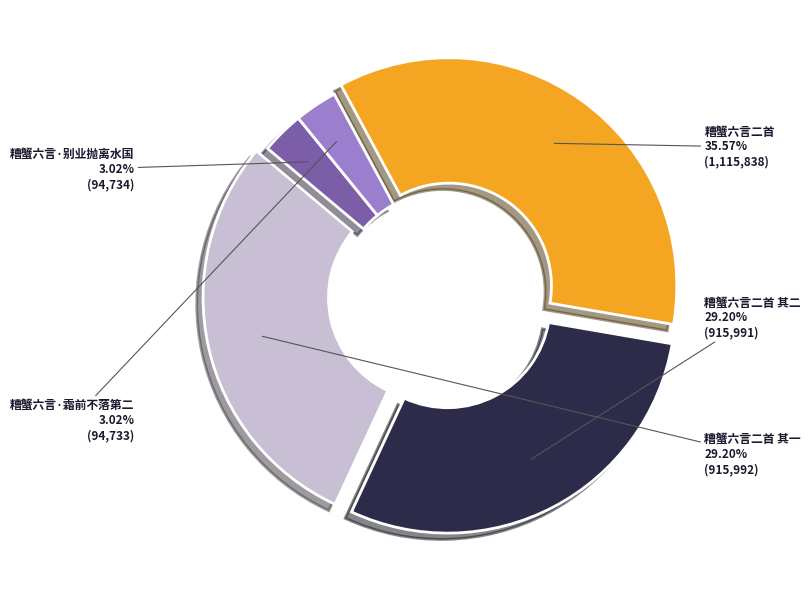

The 糟蟹六言二首 slice represents 22% of the pie. True or false?

False